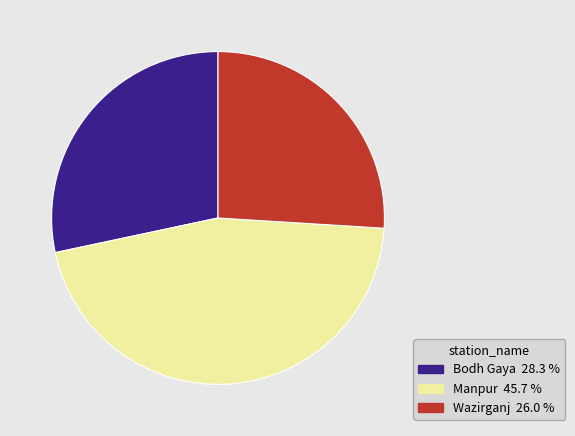

Which category has the biggest portion of the pie?

Manpur